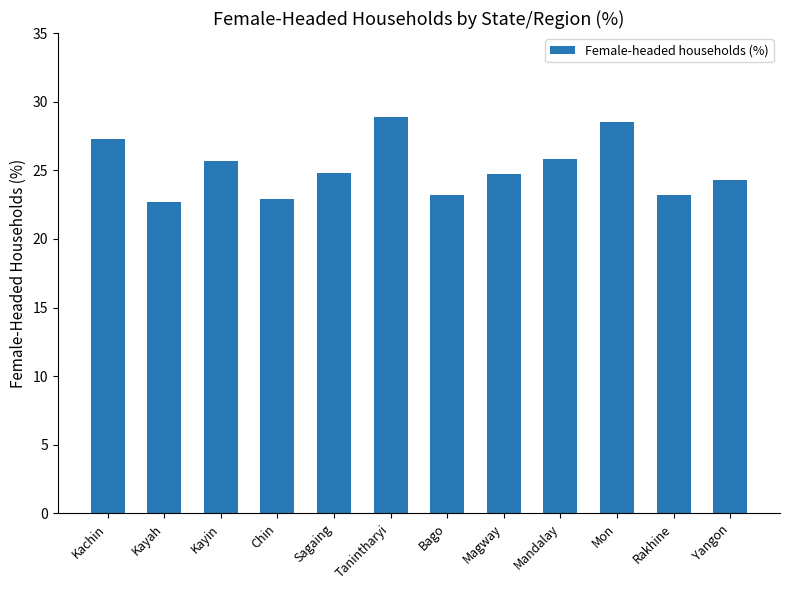

What position from the right is Sagaing?

8